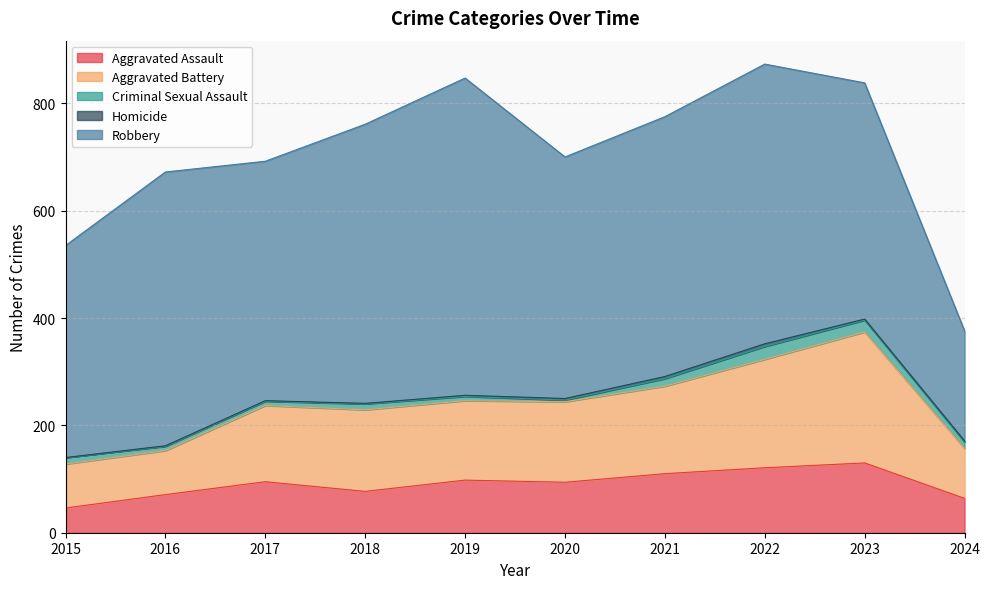

How many values in the Aggravated Battery series are below 150?

5